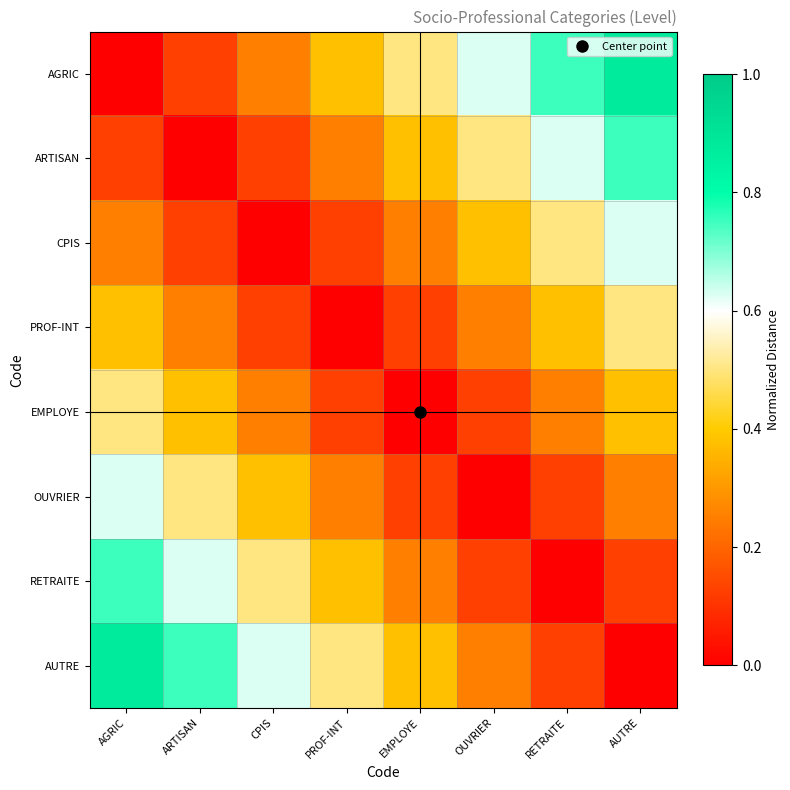

What is the total value across all series at AUTRE?

3.5